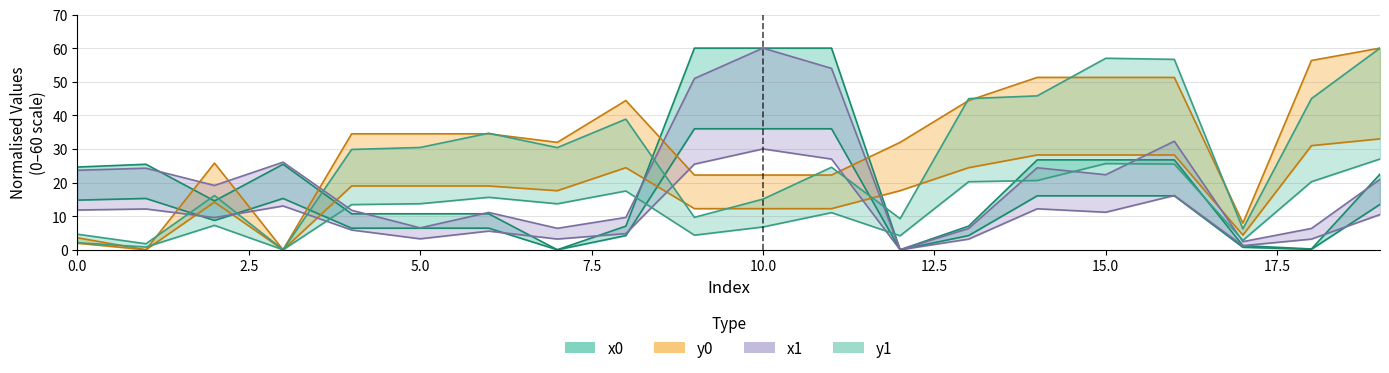

What is the sum of the x1 values at 4 and 13?

9.0